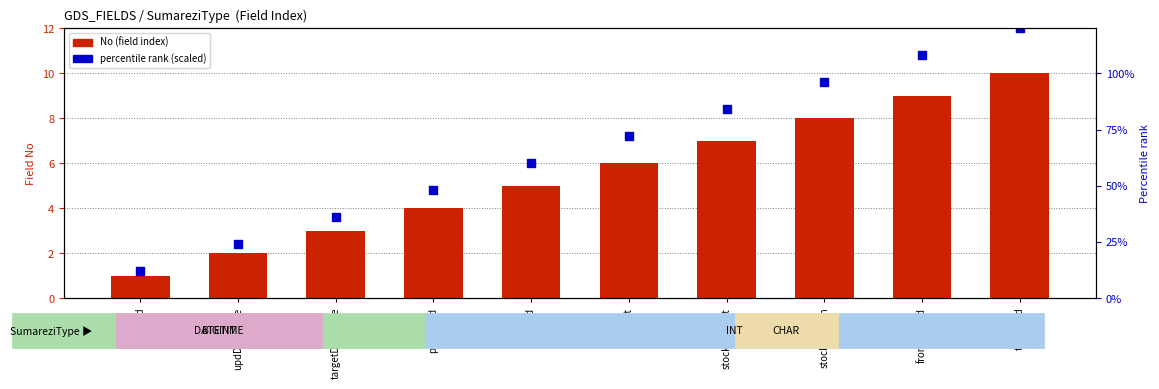

Which series contains the lowest Y value?

No (field index)